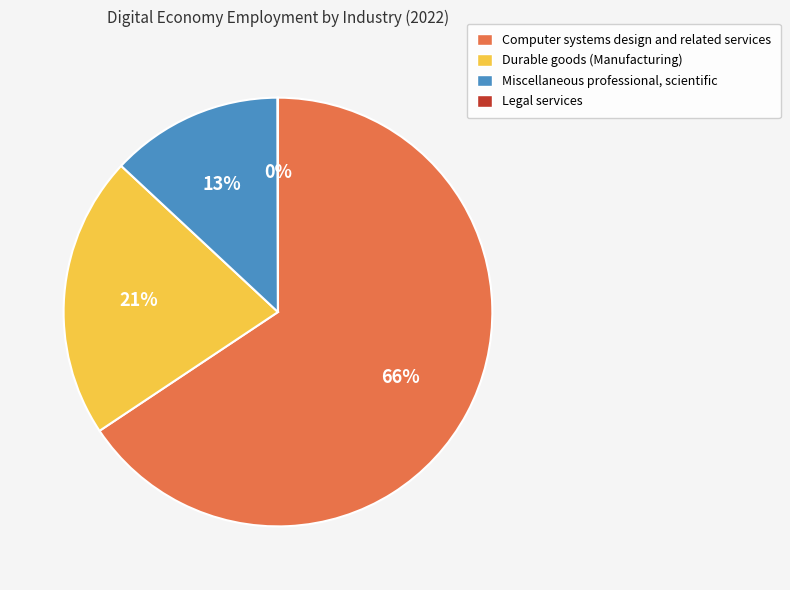

Does any single category account for the majority?

Yes